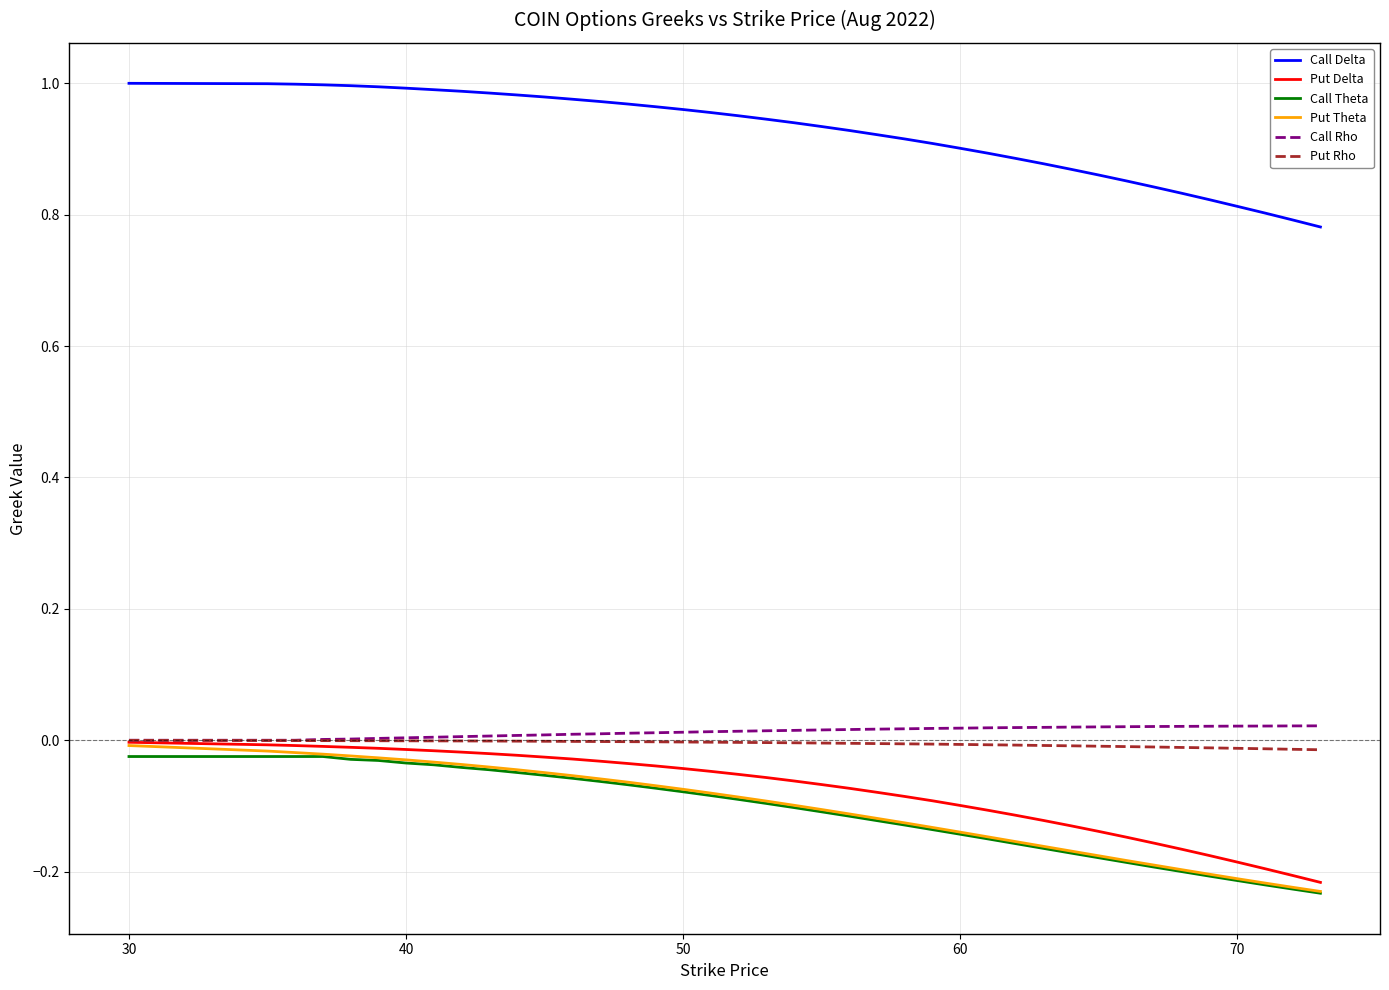

True or false: Put Rho and Call Delta intersect in this chart.

False